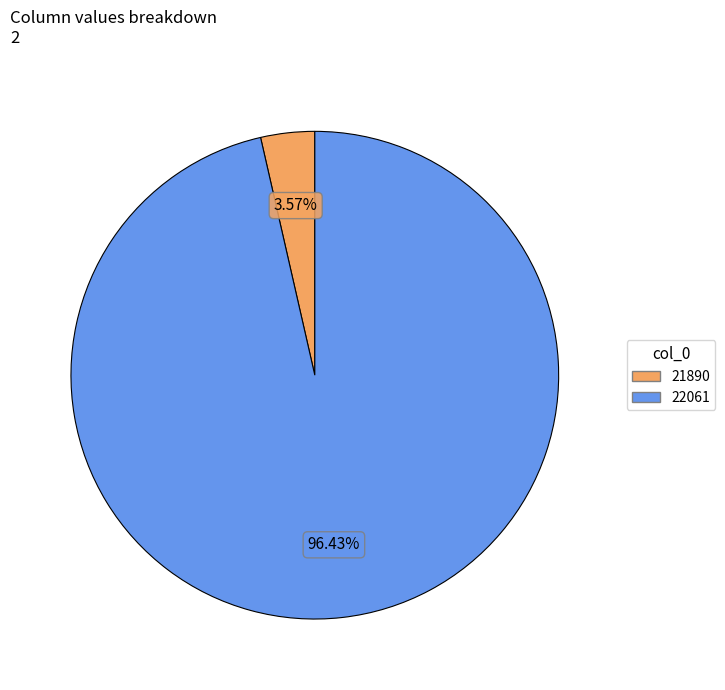

Is it true that 21890 is 10% of the pie?

False